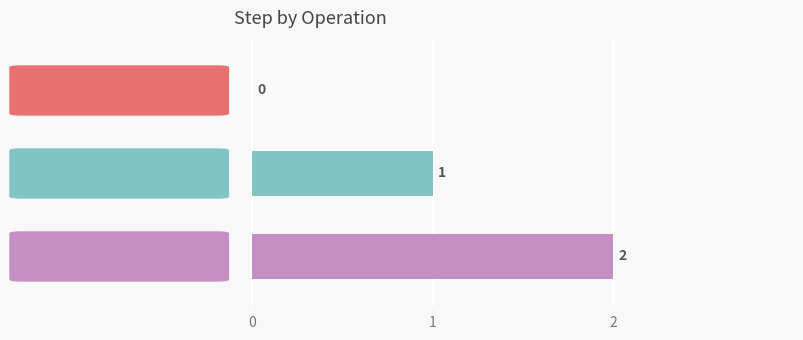

How many series are shown in this chart?

1